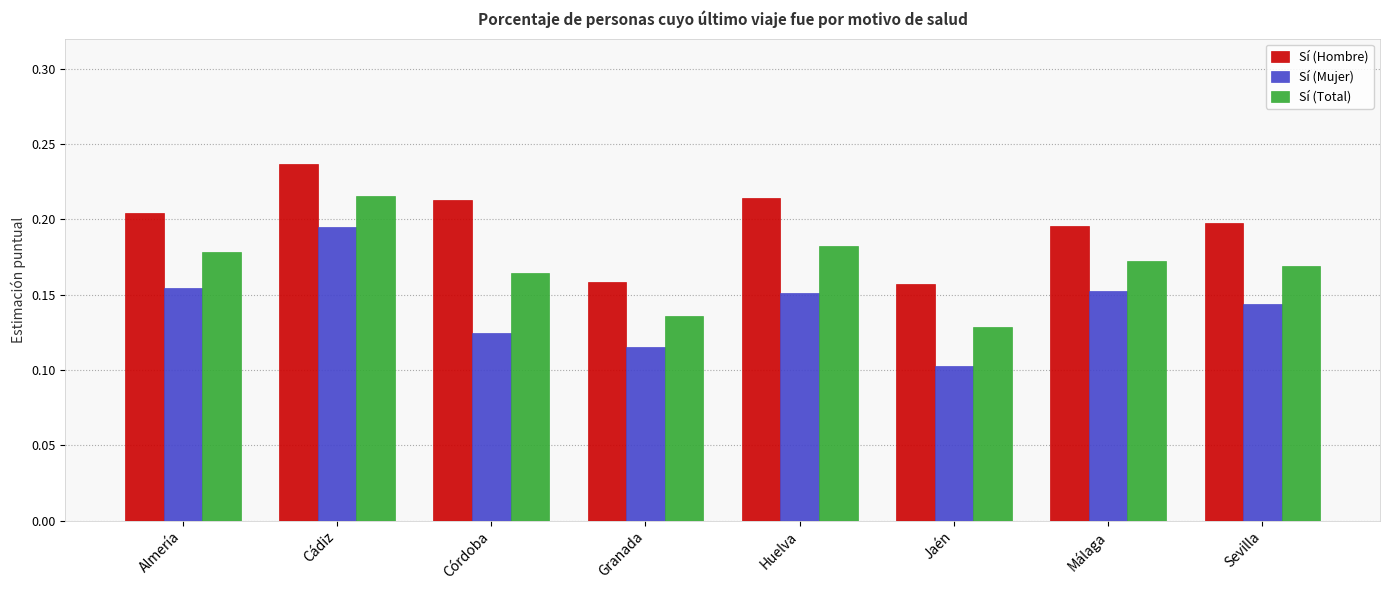

Does the chart contain any negative values?

No